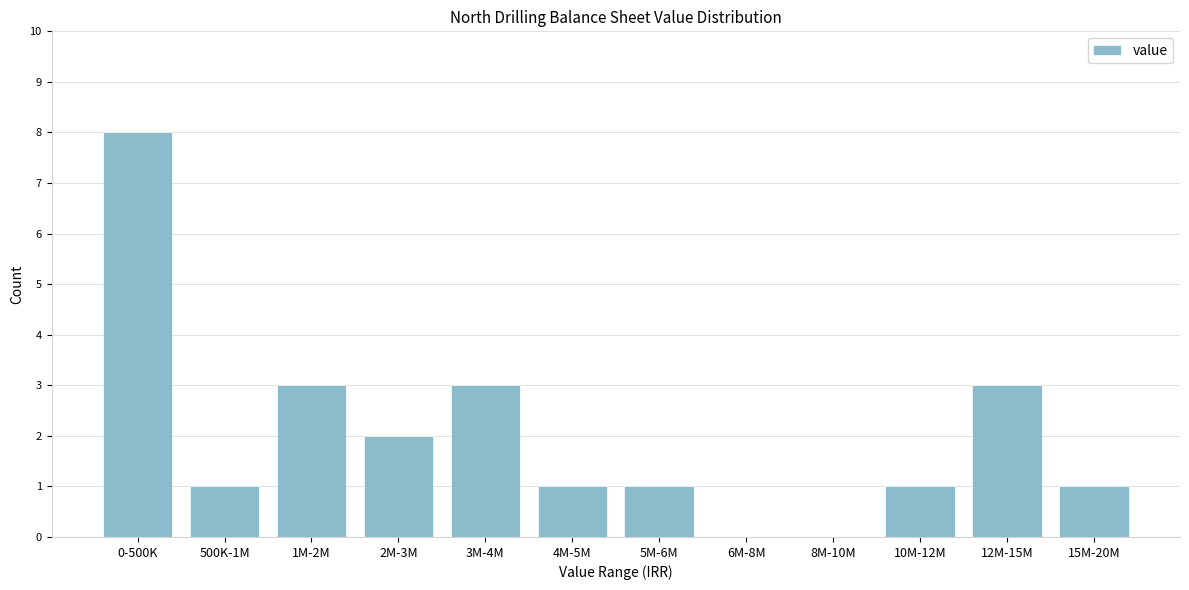

Reading right to left, list all the values displayed in this chart.

15M-20M=1	12M-15M=3	10M-12M=1	8M-10M=0	6M-8M=0	5M-6M=1	4M-5M=1	3M-4M=3	2M-3M=2	1M-2M=3	500K-1M=1	0-500K=8